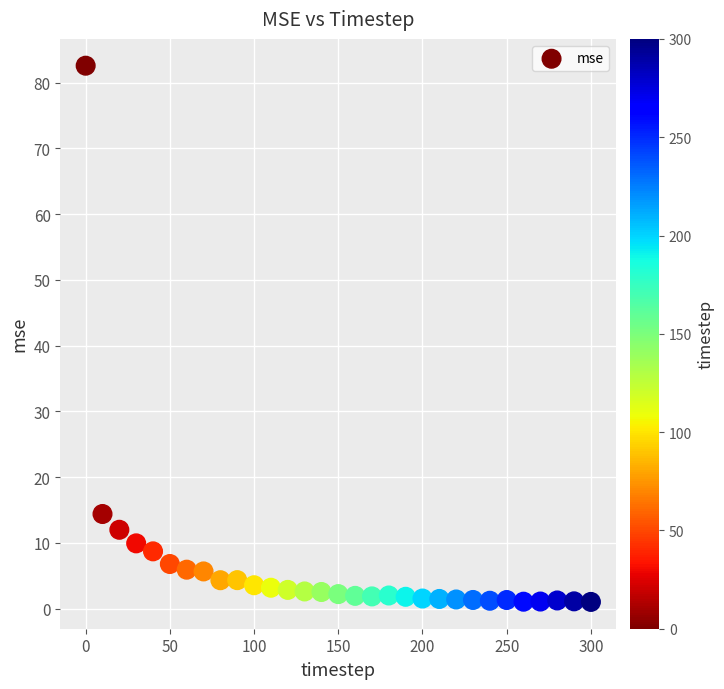

What is the range of Y values (max minus min)?

81.6